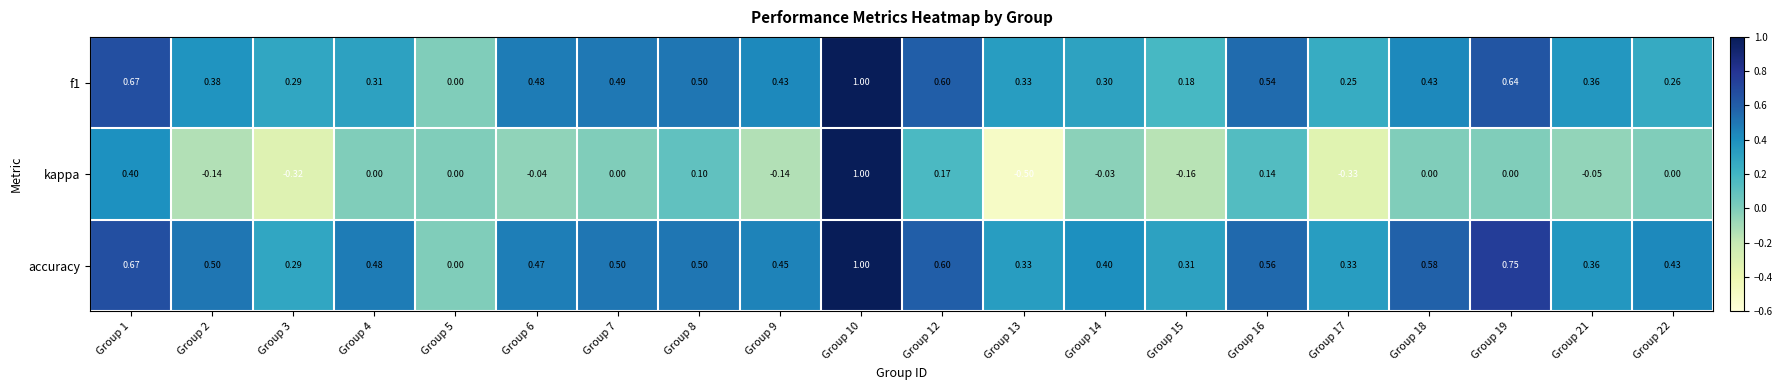

Is the value of kappa at Group 3 greater than the value of f1 at Group 17?

No